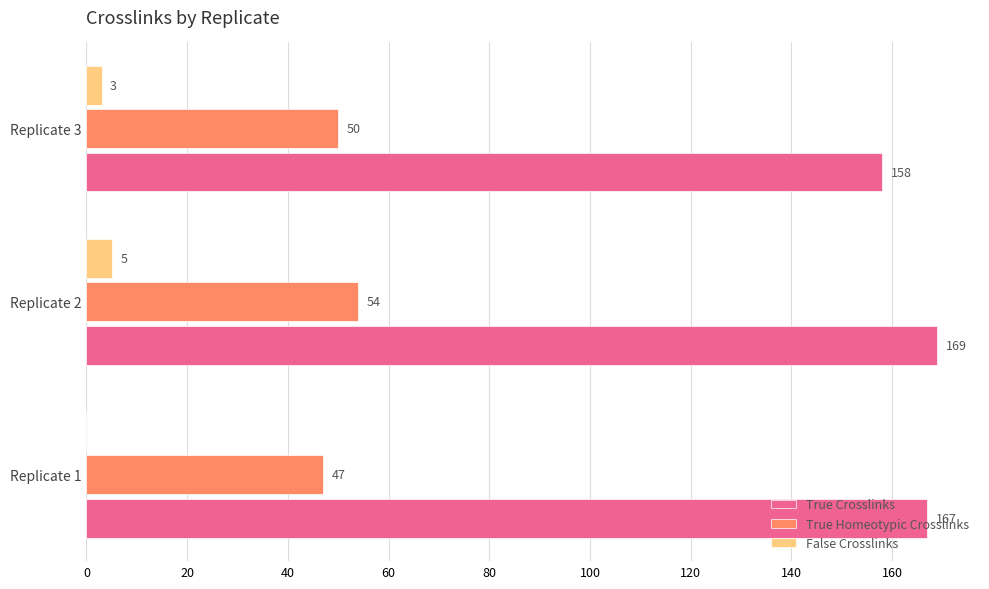

Is the value of True Crosslinks at Replicate 1 greater than the value of False Crosslinks at Replicate 2?

Yes